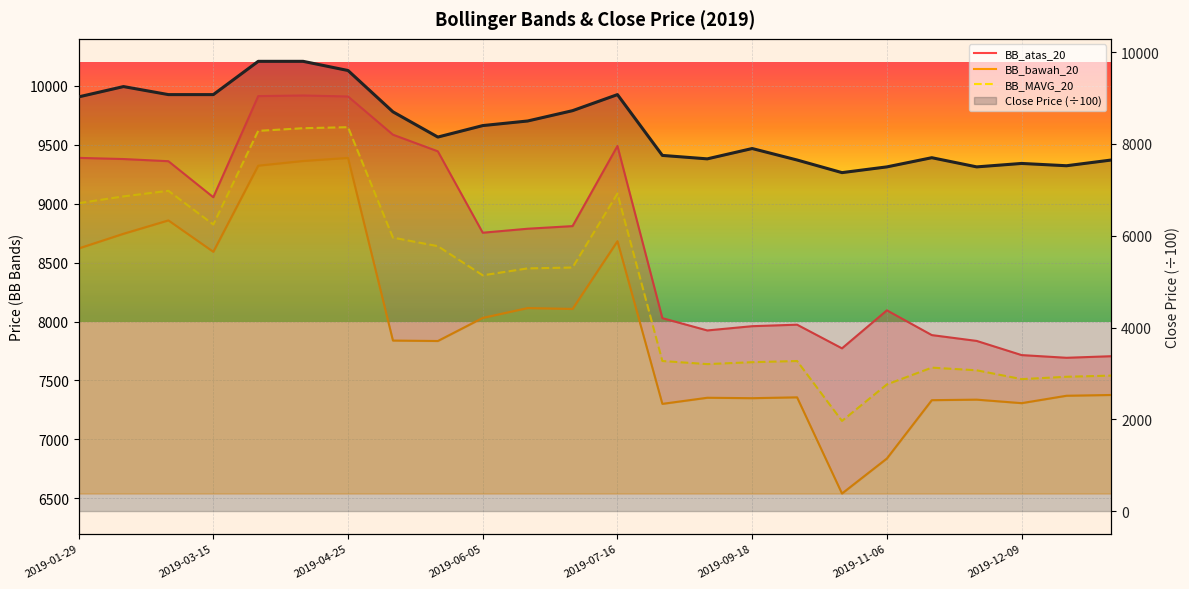

What is the minimum value shown in the chart?

6540.0